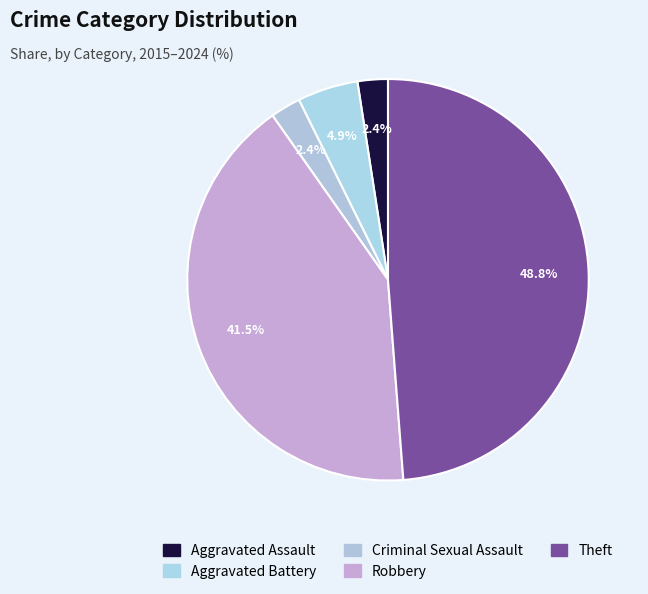

What portion of the pie excludes Criminal Sexual Assault?

97.6%